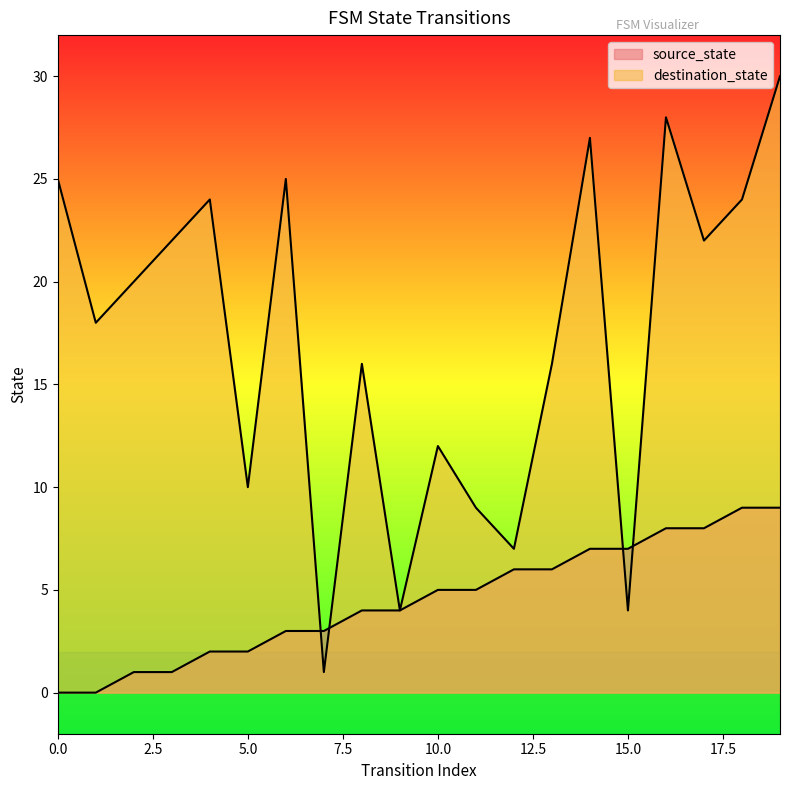

Which has a higher value, 16 or 13?

16